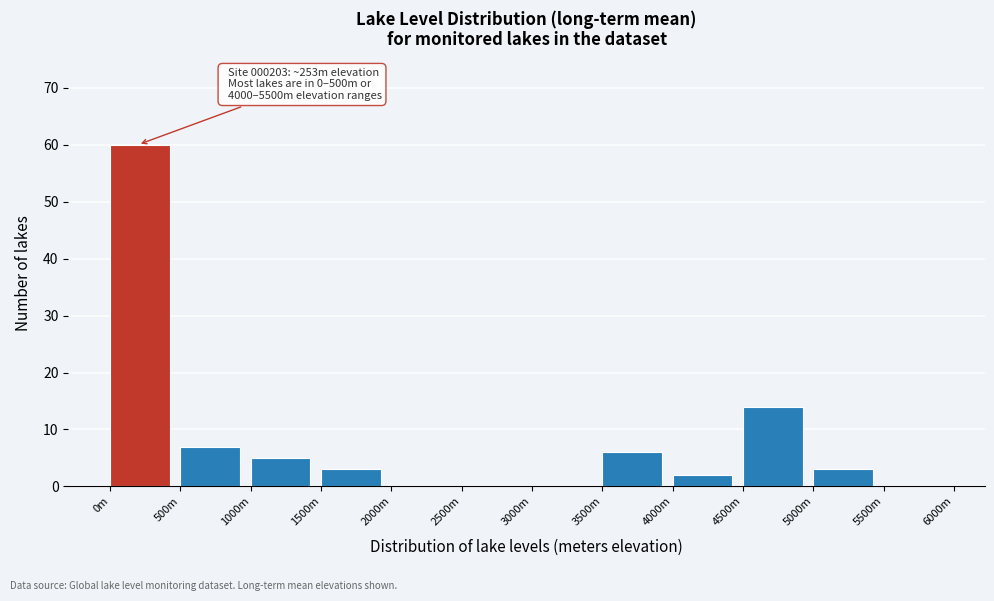

Reading left to right, transcribe all the data shown in this chart.

0m=60	500m=7	1000m=5	1500m=3	2000m=0	2500m=0	3000m=0	3500m=6	4000m=2	4500m=14	5000m=3	5500m=0